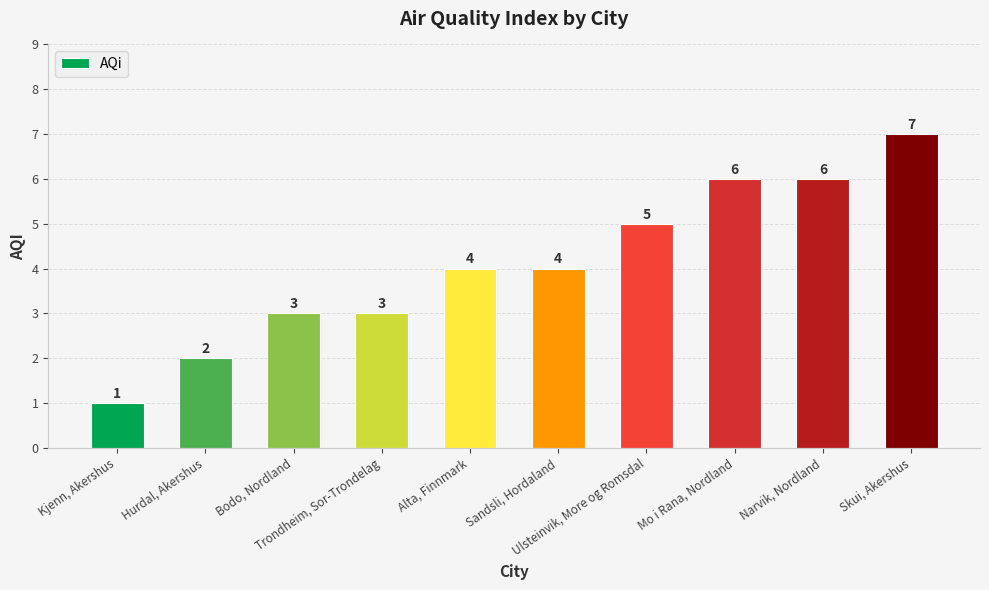

Which category has the highest value across all series?

Skui, Akershus